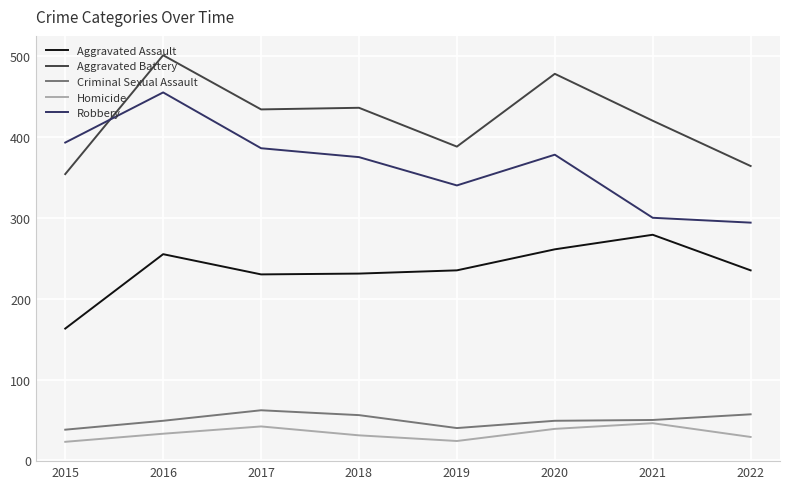

Is the value of Homicide at 2021 greater than the value of Criminal Sexual Assault at 2018?

No